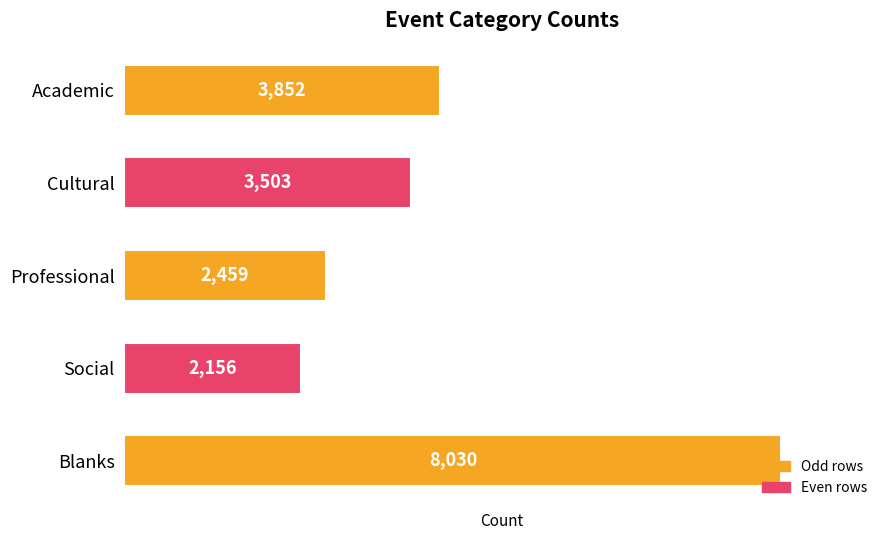

What is the value of the 5th bar from the top?

8030